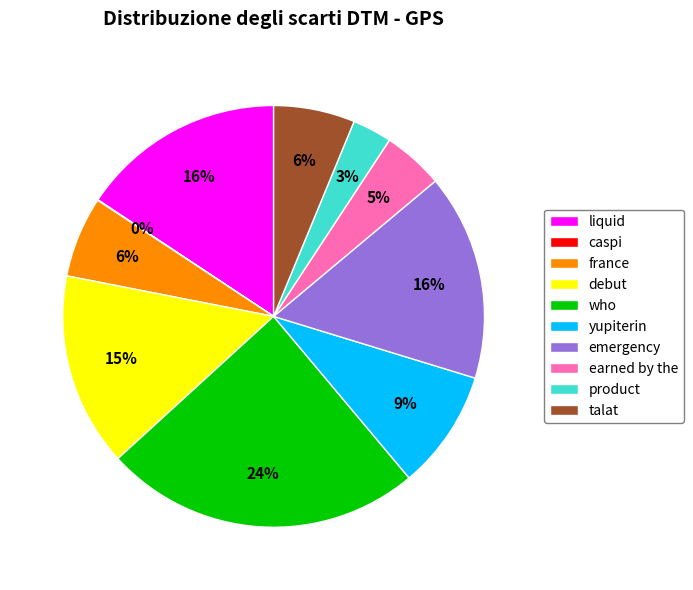

What percentage is the france slice, to the nearest percent?

6%